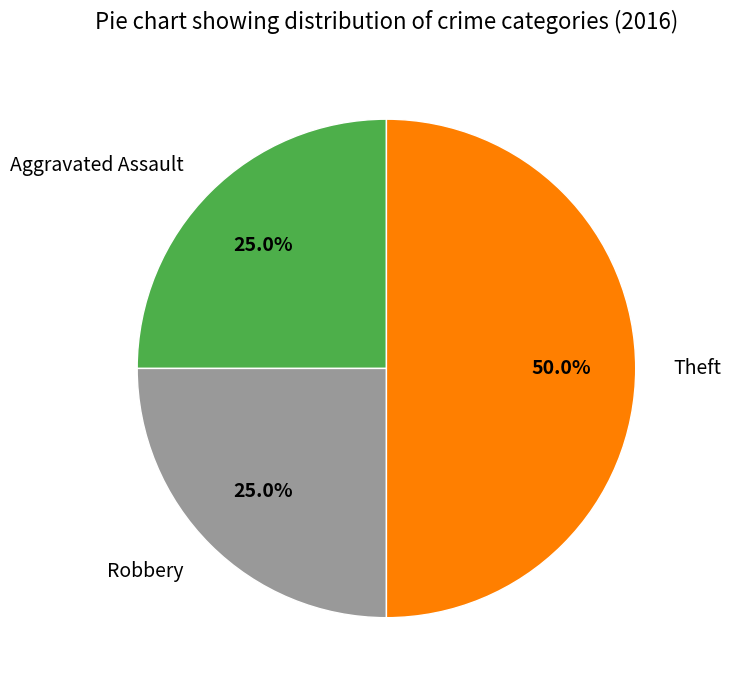

To the nearest percent, what is the average slice percentage?

33%